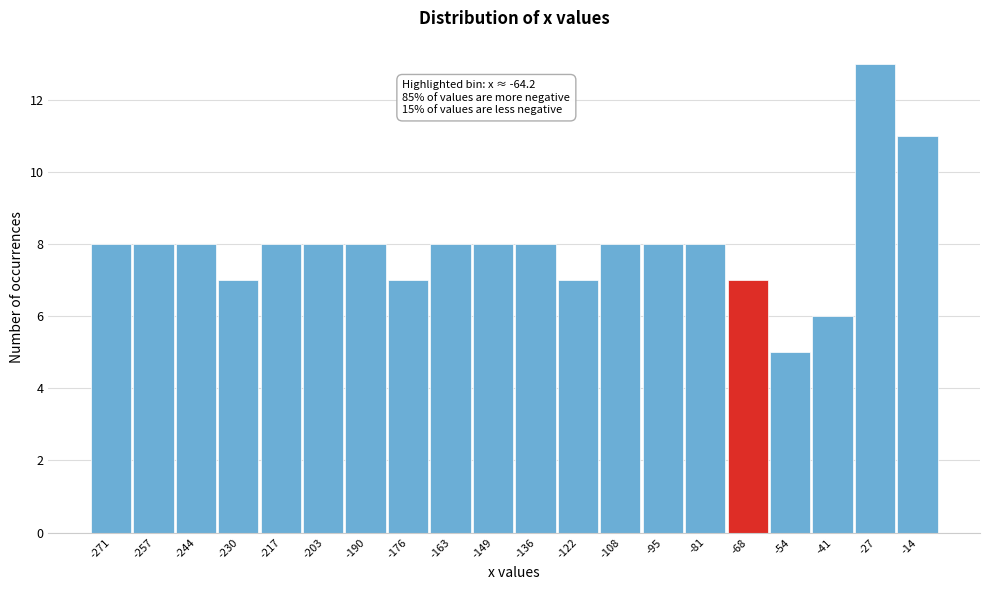

Reading right to left, what are all the values shown in this chart?

11	13	6	5	7	8	8	8	7	8	8	8	7	8	8	8	7	8	8	8